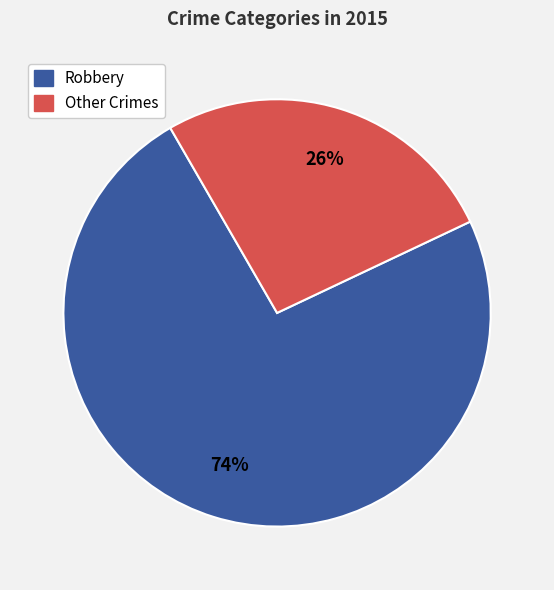

To the nearest percent, what is the average slice percentage?

50%